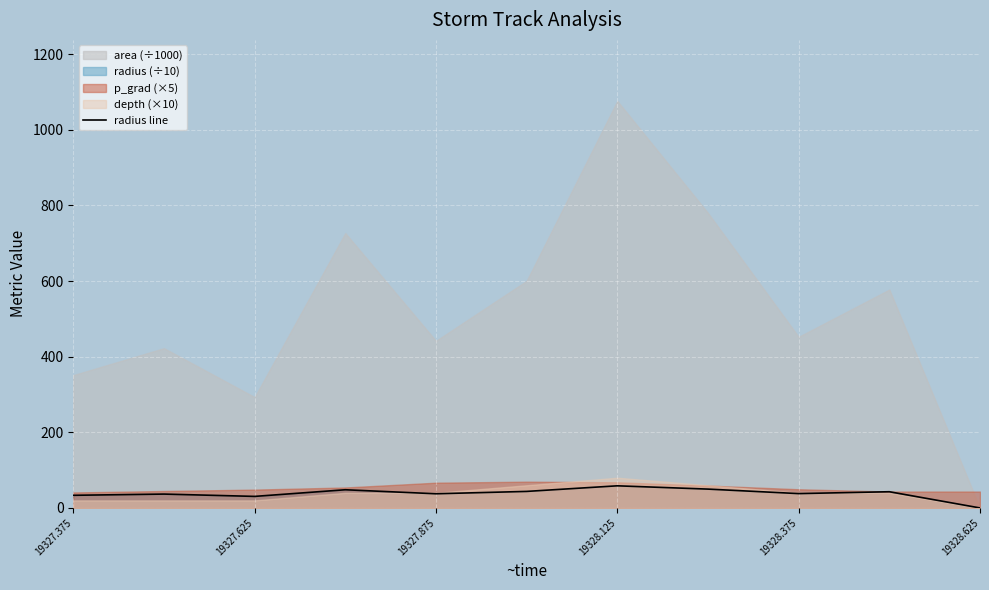

Is it true that radius line equals 0.0 at 19328.625?

True